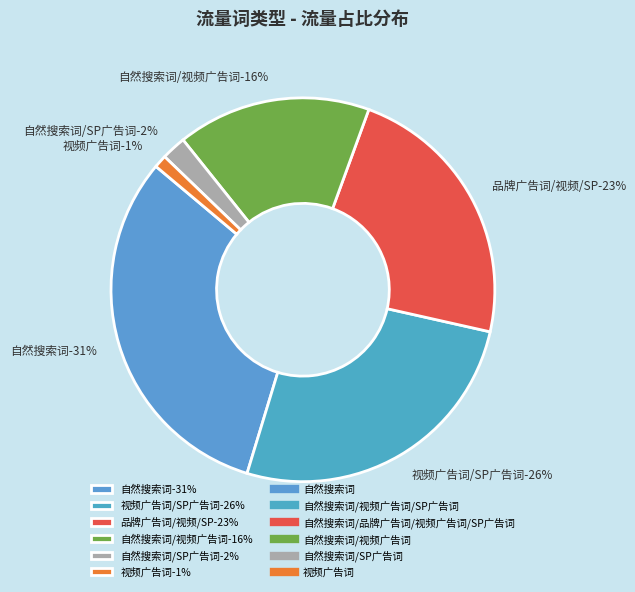

Is the sum of 自然搜索词/视频广告词/SP广告词 and 自然搜索词/视频广告词 greater than half?

No